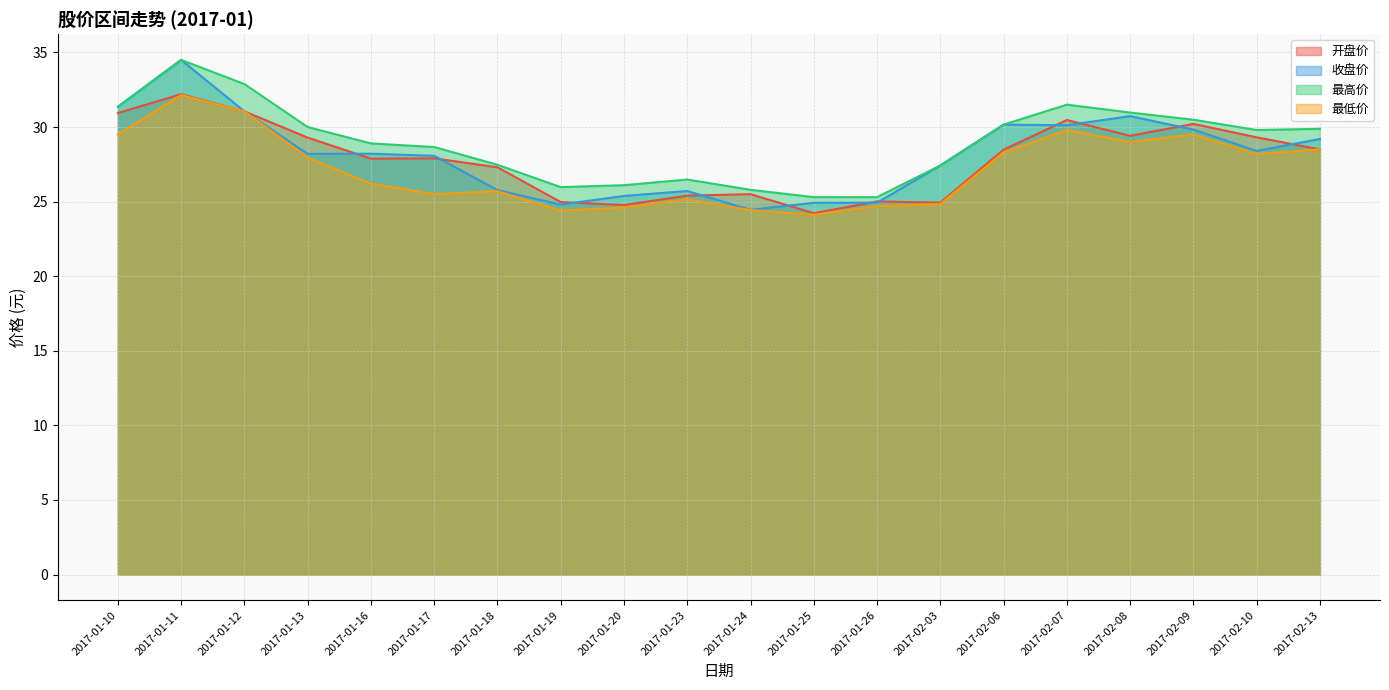

Rank the series by their maximum value, from lowest to highest.

最低价, 开盘价, 收盘价, 最高价